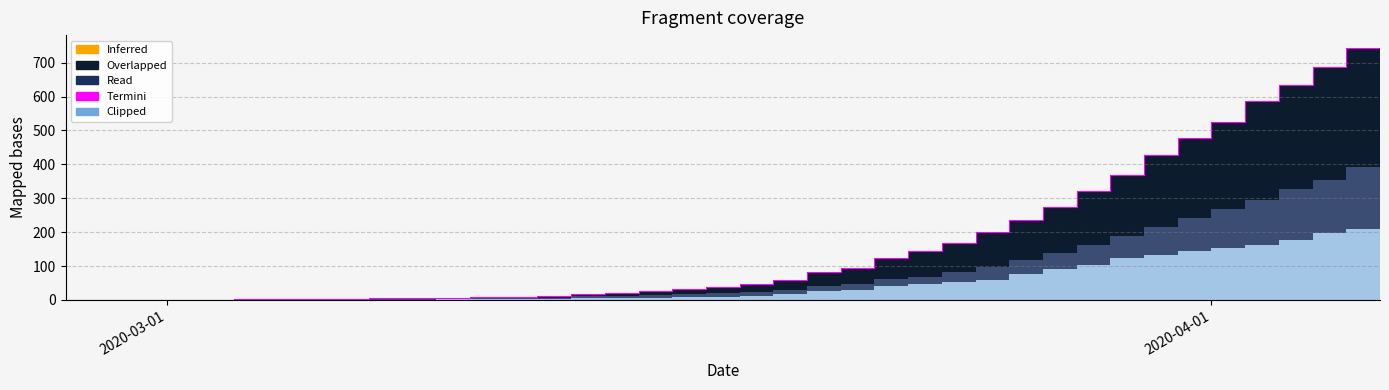

Is it true that the value at 19 is 54?

False